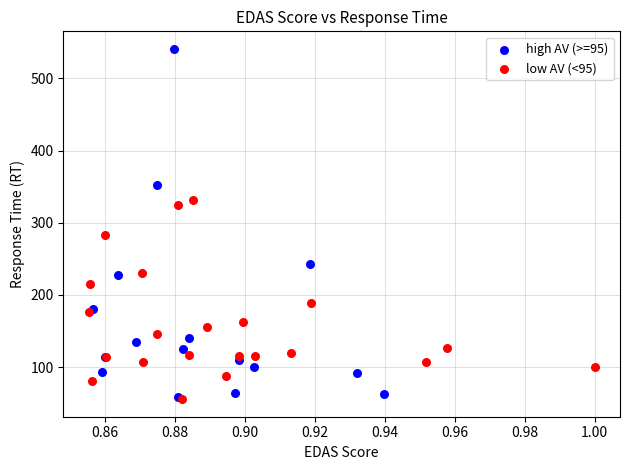

Which series has the largest Y range (max minus min)?

high AV (>=95)